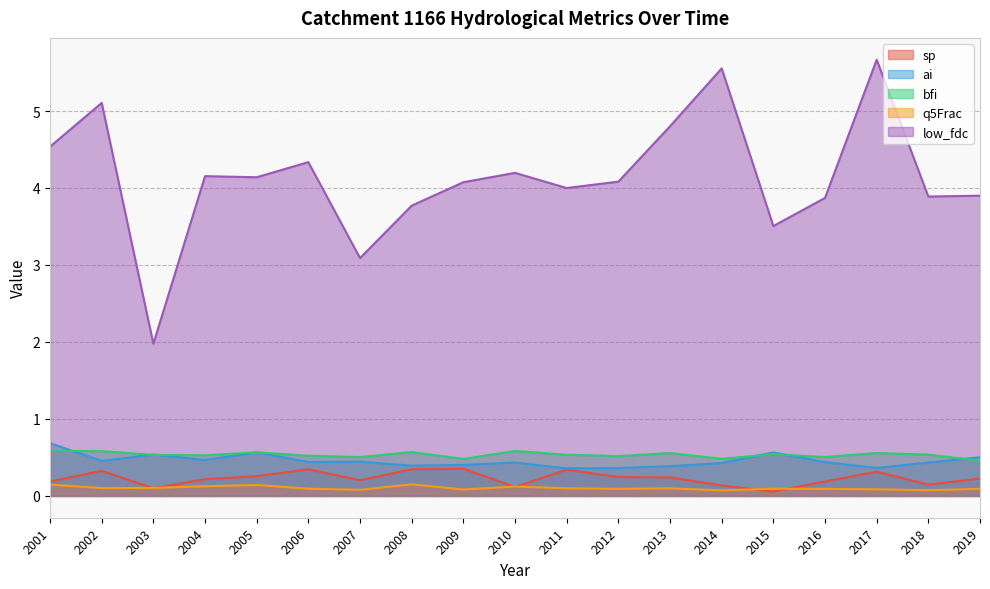

At which label does ai reach its minimum?

2011